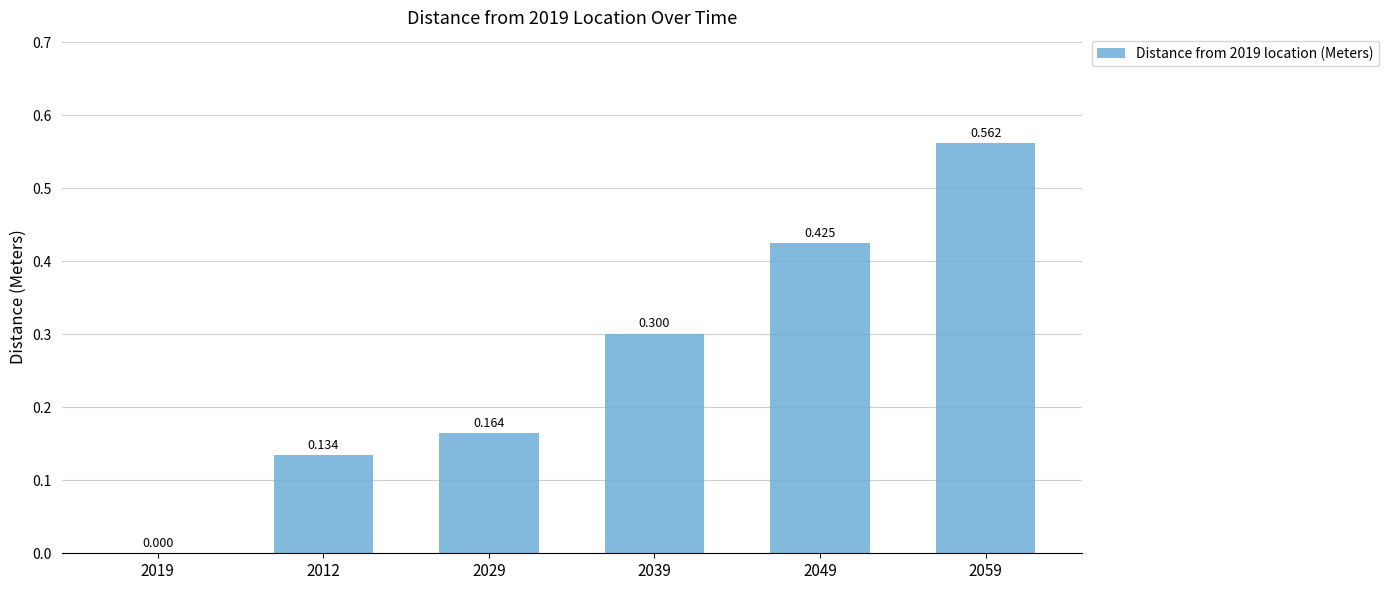

List the labels in order of value, smallest first.

2019, 2012, 2029, 2039, 2049, 2059